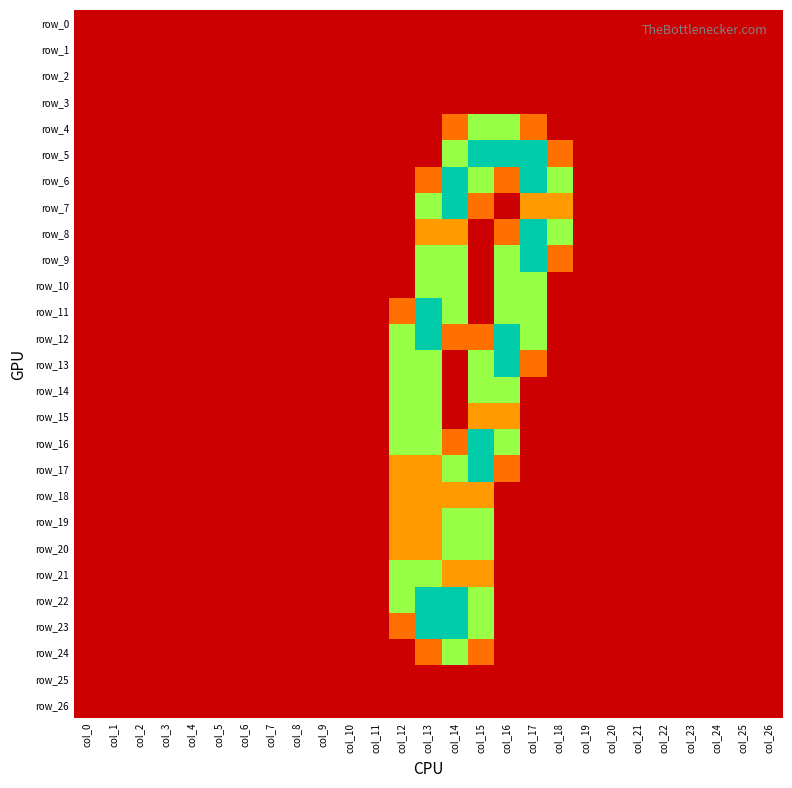

At which category is the sum across all series the highest?

col_13